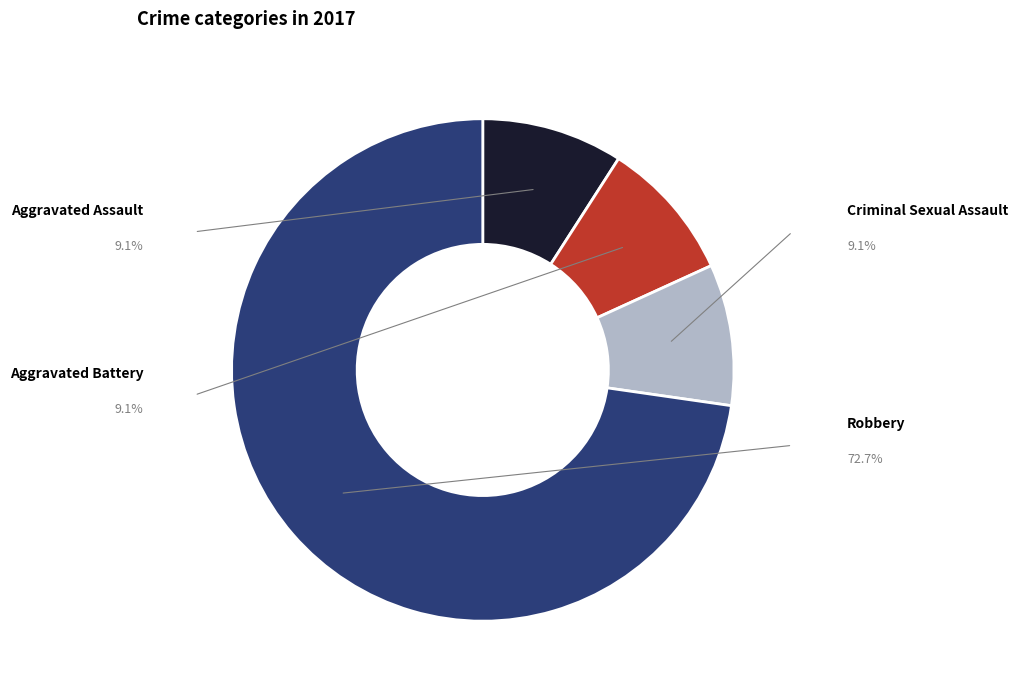

Is there a majority slice in this chart?

Yes